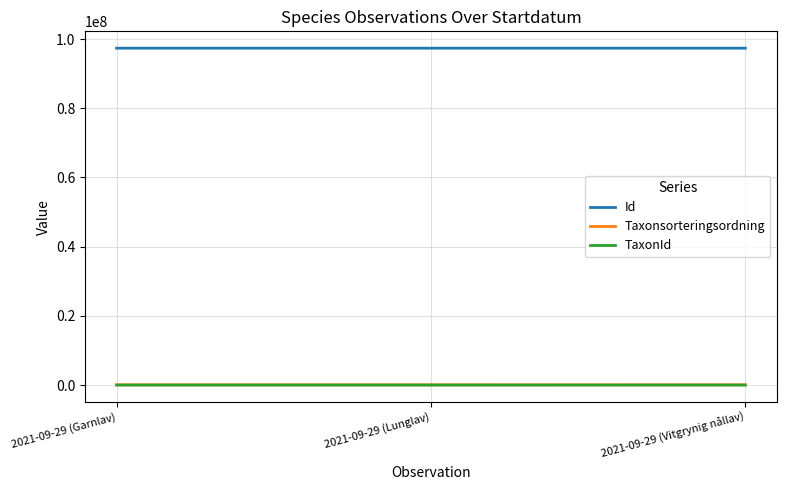

What is the minimum value shown in the chart?

6425